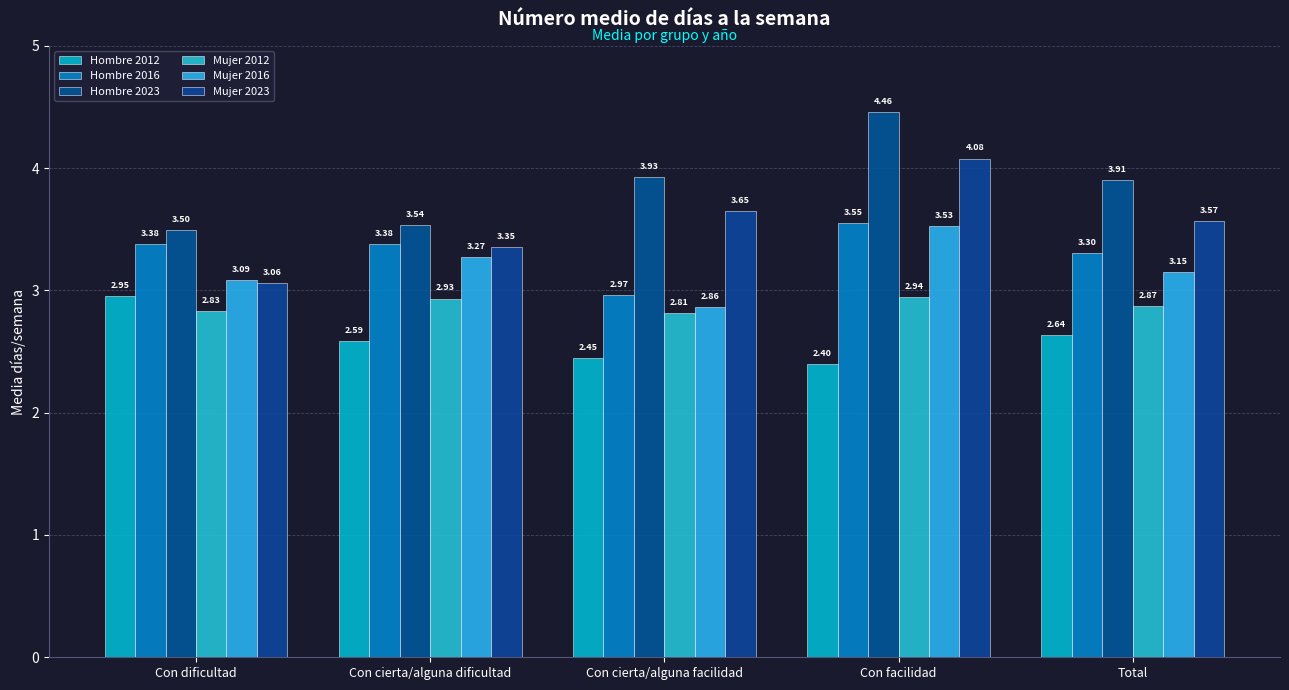

Is the value of Hombre 2023 at Con cierta/alguna facilidad greater than the value of Hombre 2012 at Con cierta/alguna dificultad?

Yes